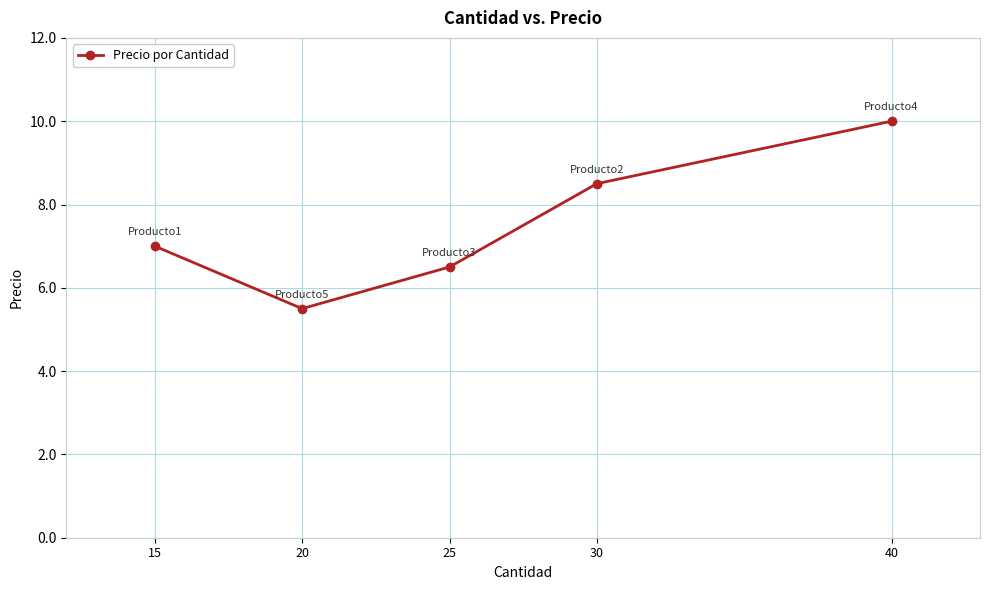

How many points are lower than both their immediate neighbors (excluding endpoints)?

1